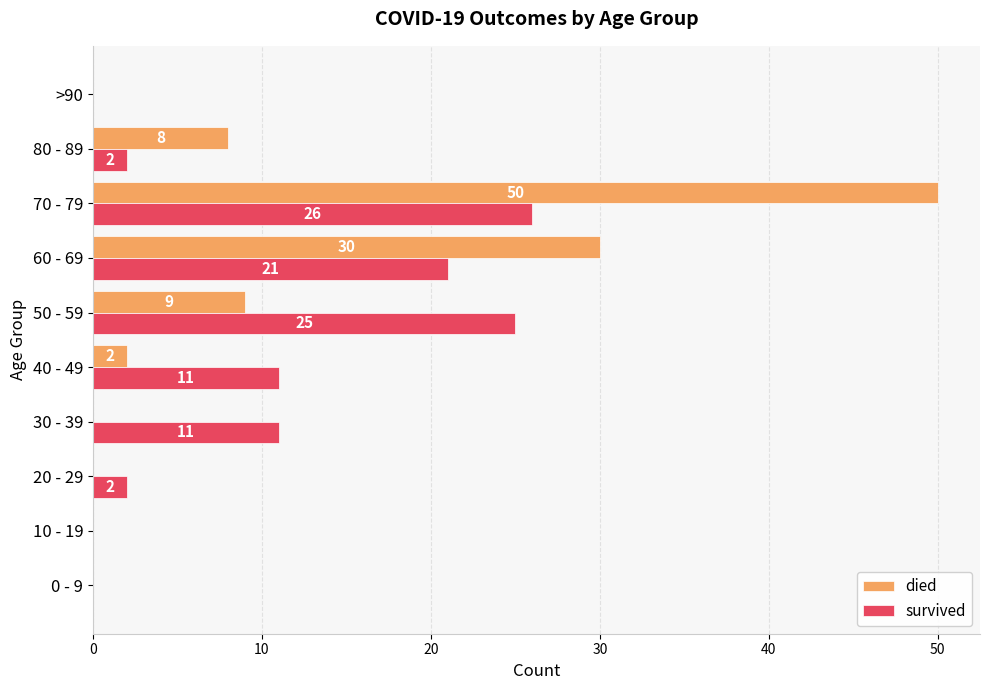

At which label does survived reach its peak?

70 - 79